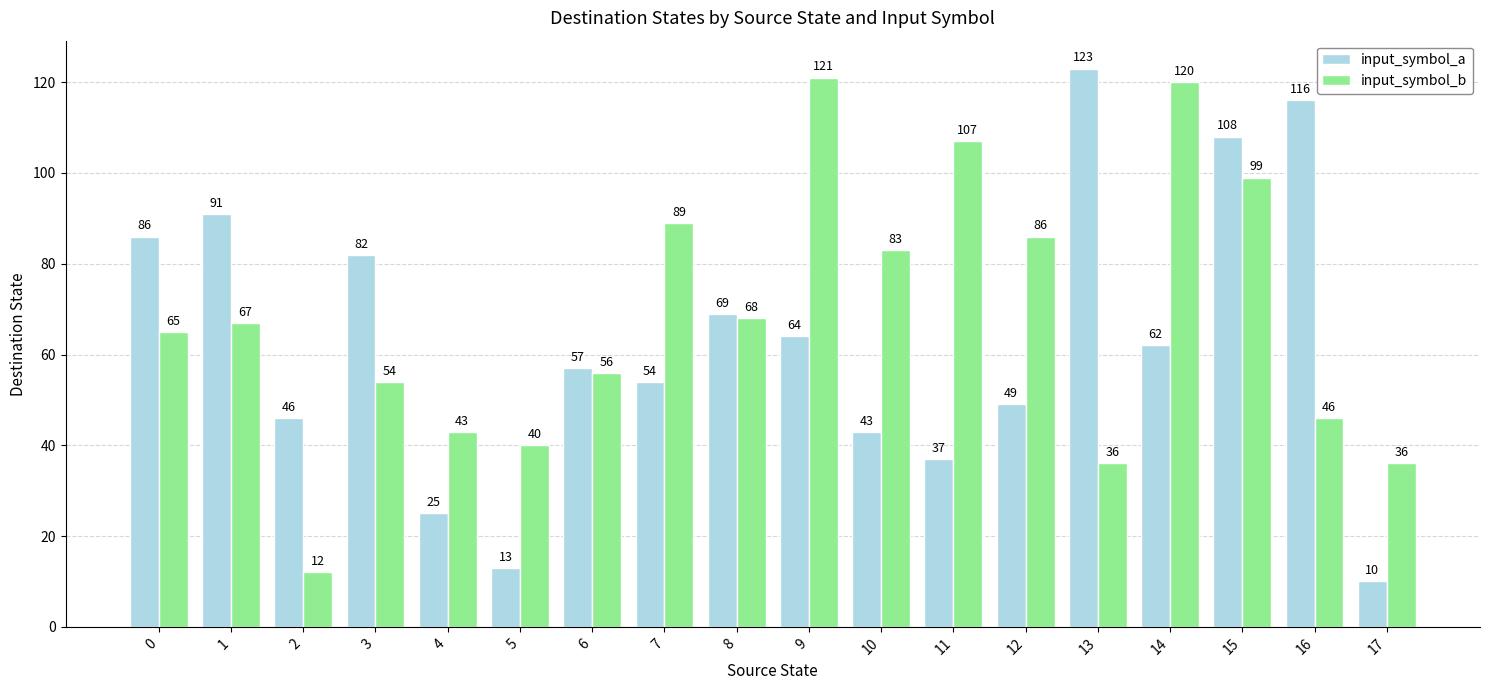

The input_symbol_b series shows 99 at 15. True or false?

True